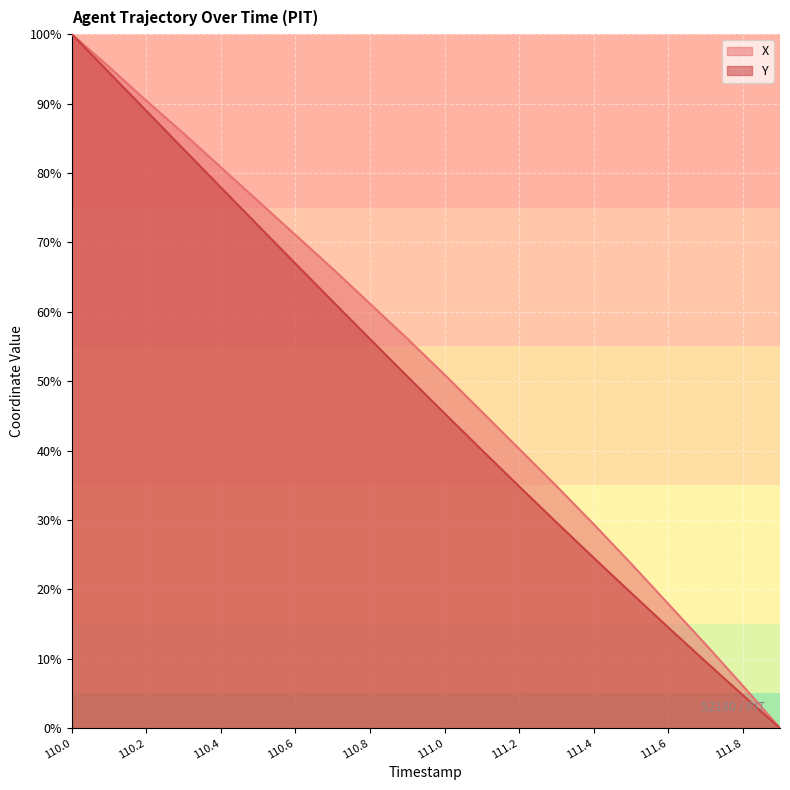

True or false: Y and X cross at least once.

False